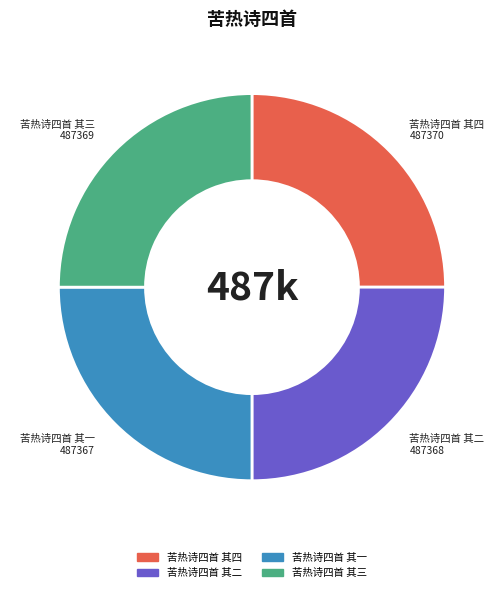

Does any single category account for the majority?

No